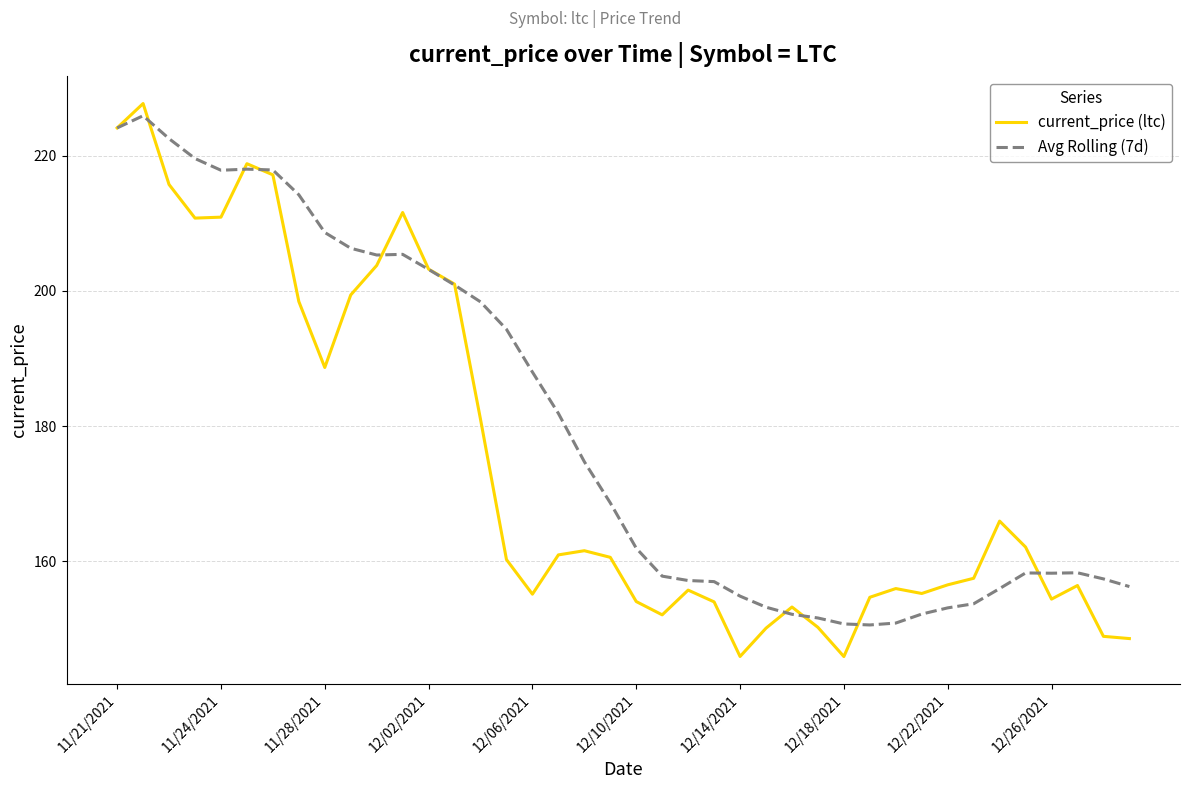

Which series has the largest total across all categories?

Avg Rolling (7d)